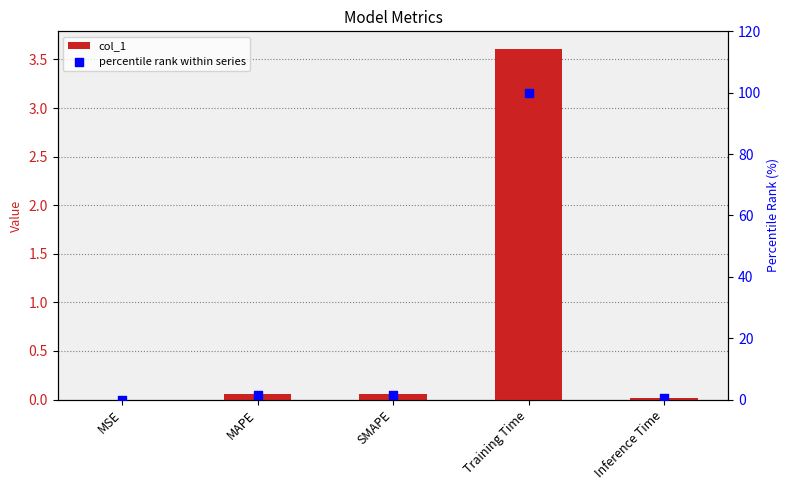

Which series has the largest total across all categories?

percentile rank within series